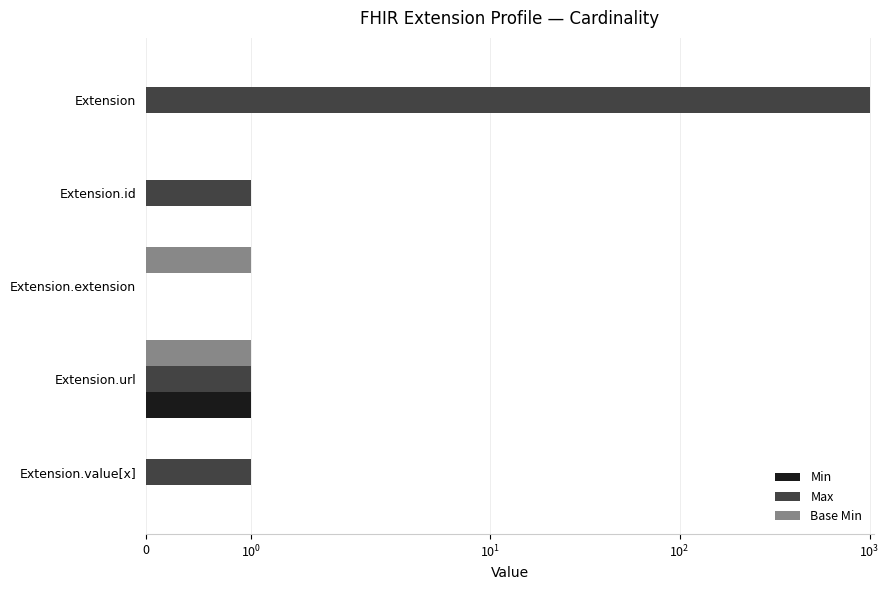

Which series has the largest total across all categories?

Max